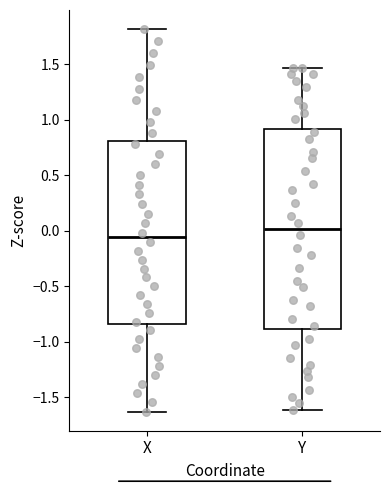

Where is the lower edge of the box for X on the y-axis? The values are not printed on the chart, so give them approximately, as read against the axis.

-0.85